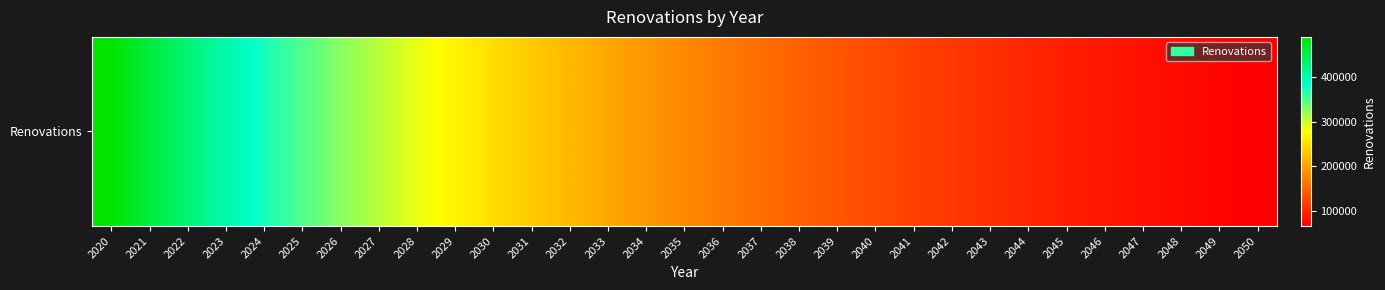

What is the difference between the maximum and second lowest values?

418645.6